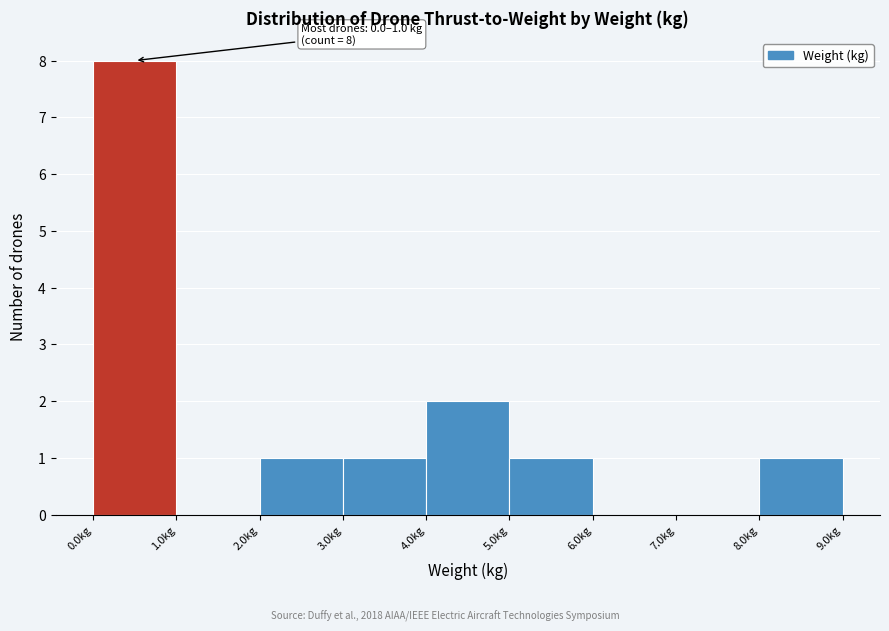

Over which range of the x-axis is the bar tallest?

0 to 1